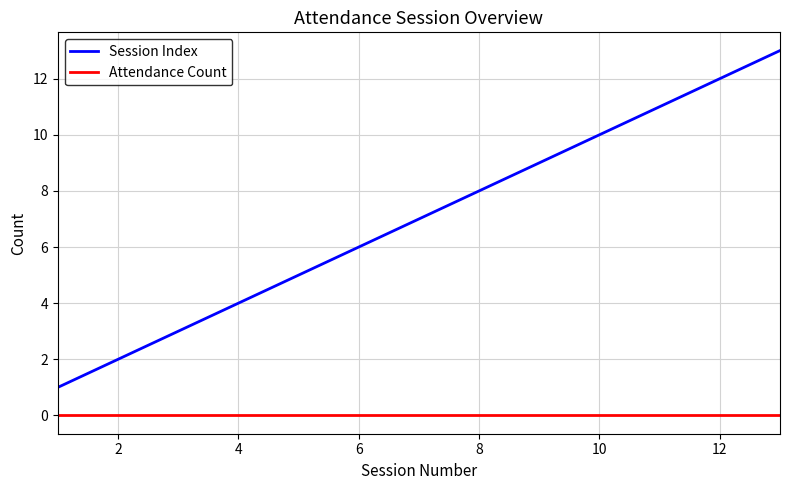

True or false: Session Index has more than 2 points higher than both neighbors.

False